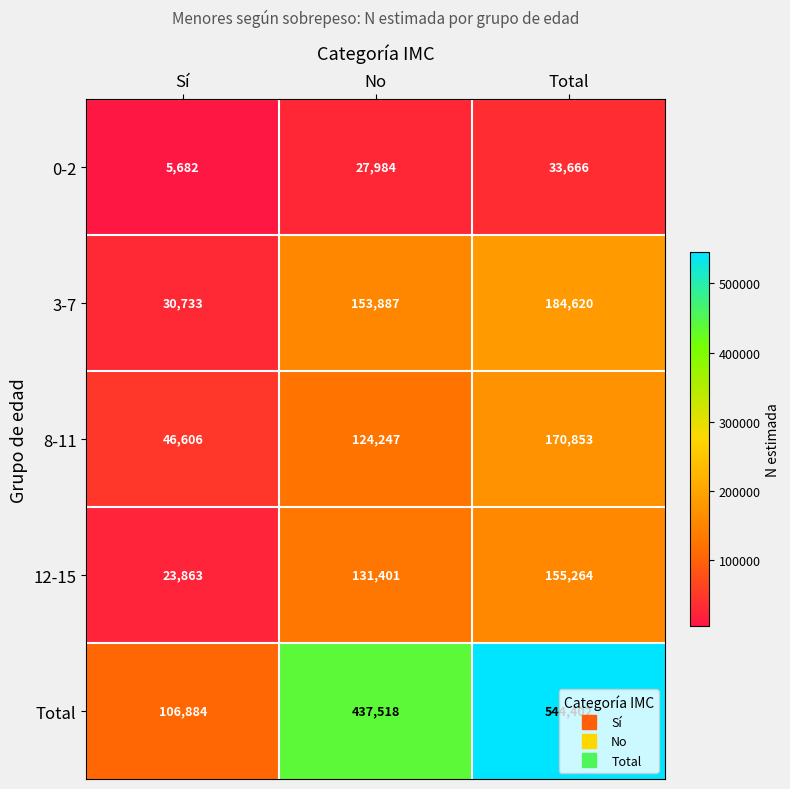

Which series has the largest range (max minus min)?

Total